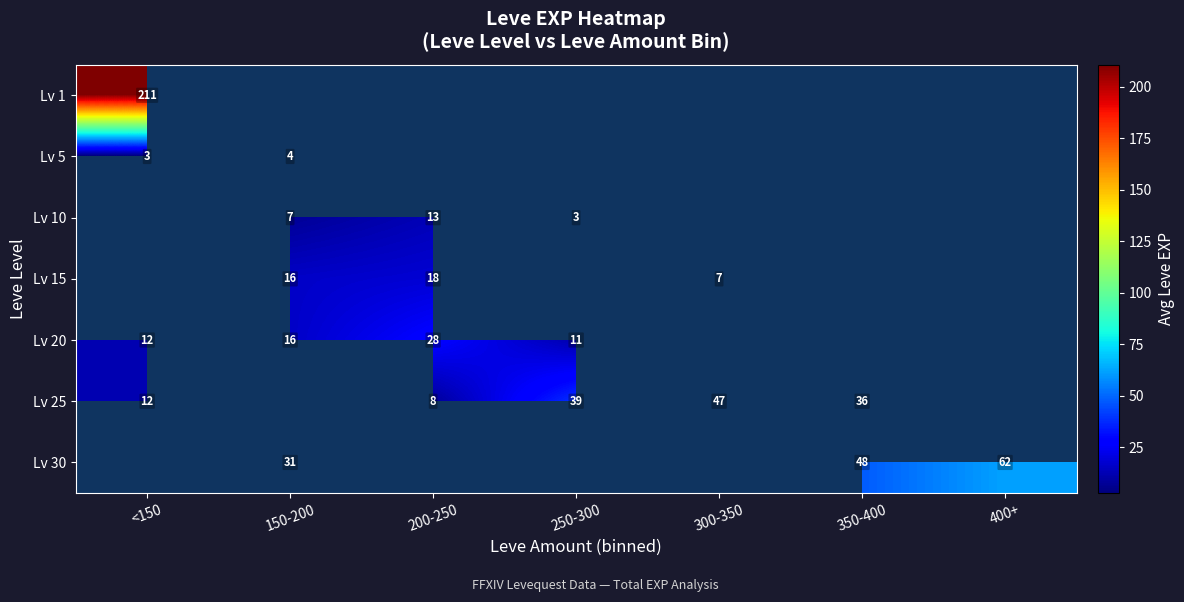

What is the lowest value of the Lv 25 series?

8.0